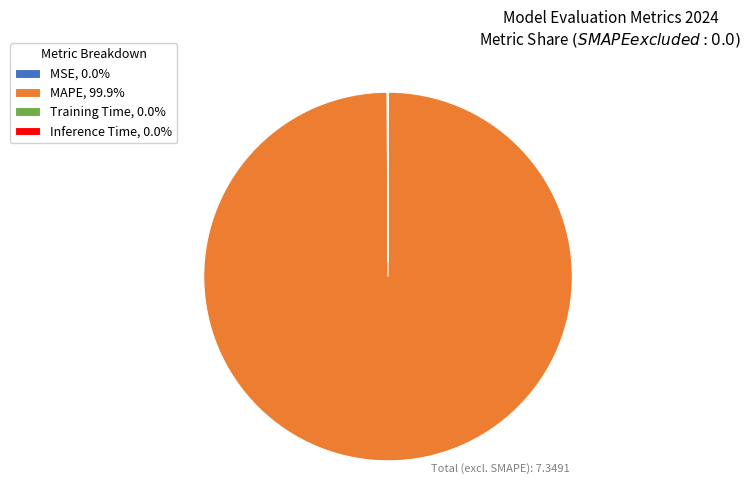

Is there any slice that represents more than half of the pie?

Yes